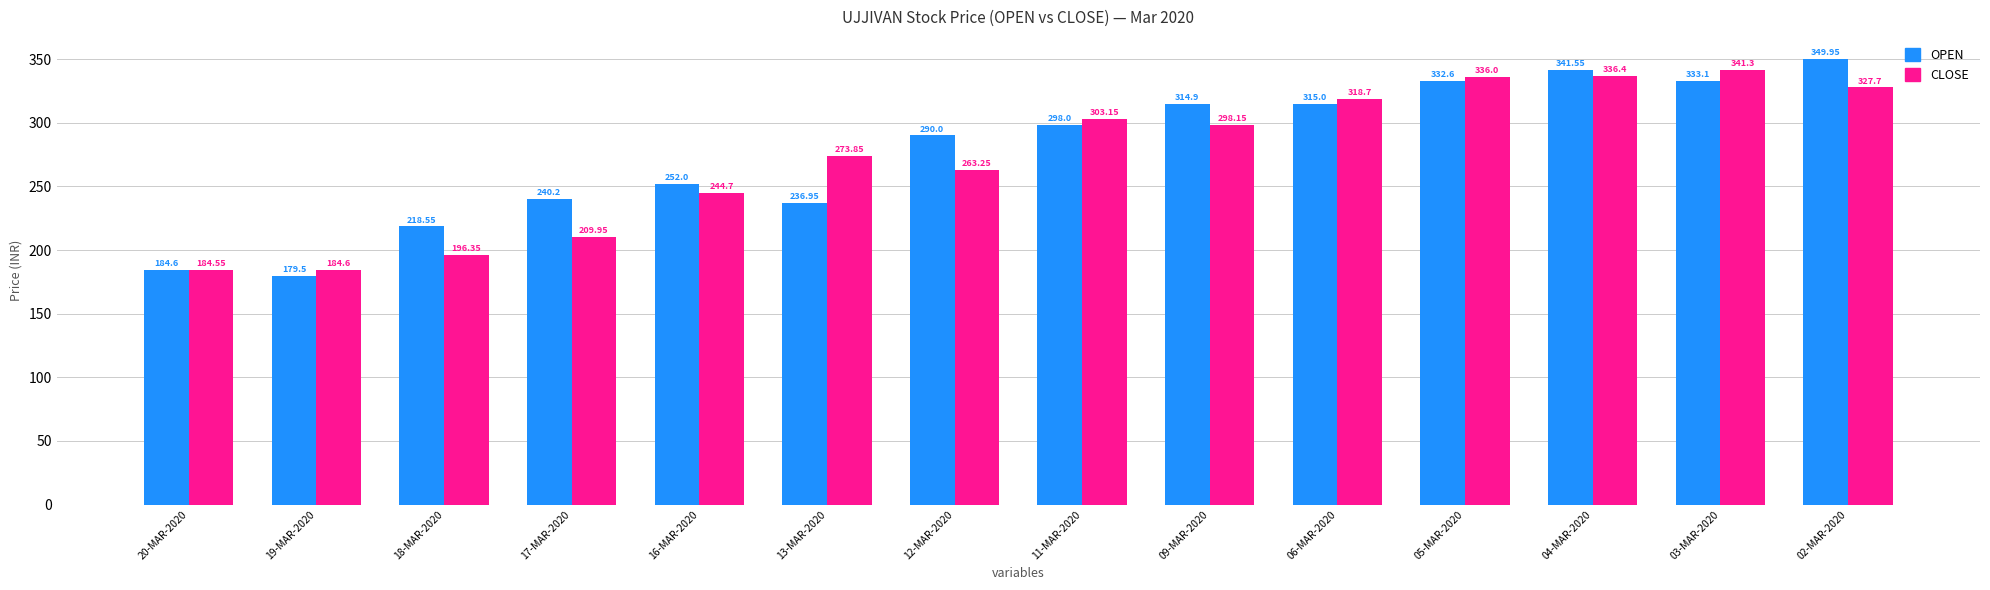

What are all the series names shown in the legend?

OPEN, CLOSE